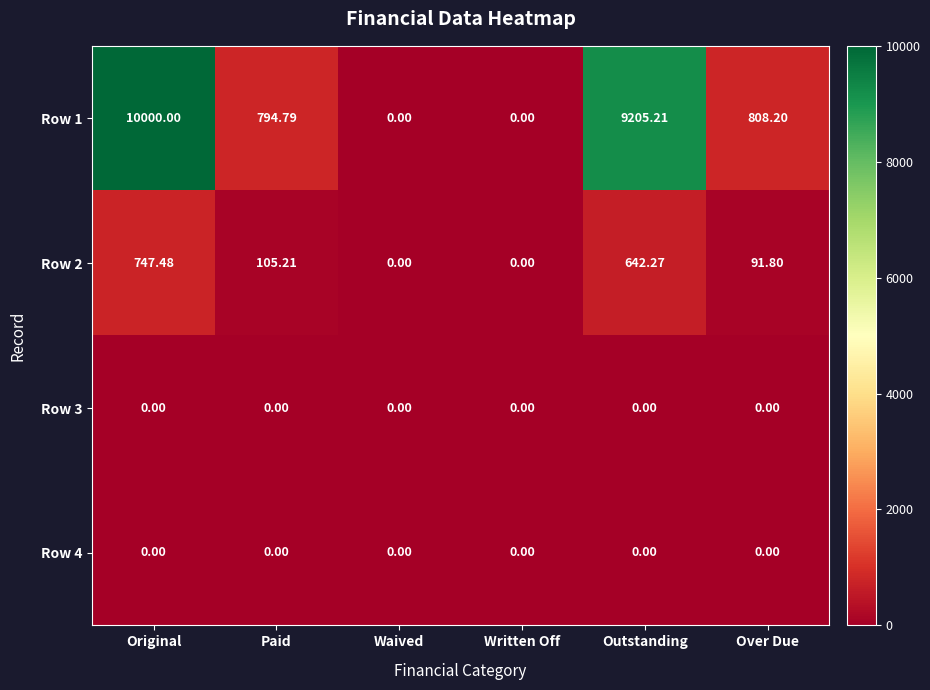

Which category has the highest value across all series?

Original